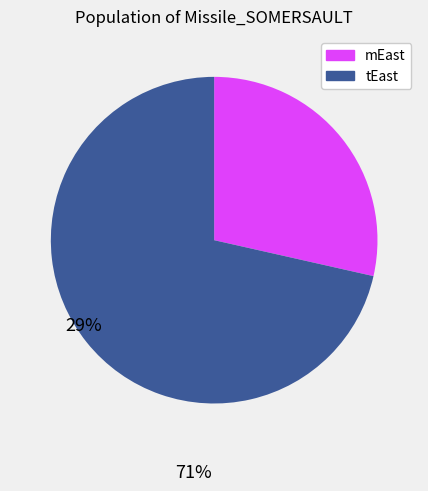

Which category has the biggest portion of the pie?

tEast